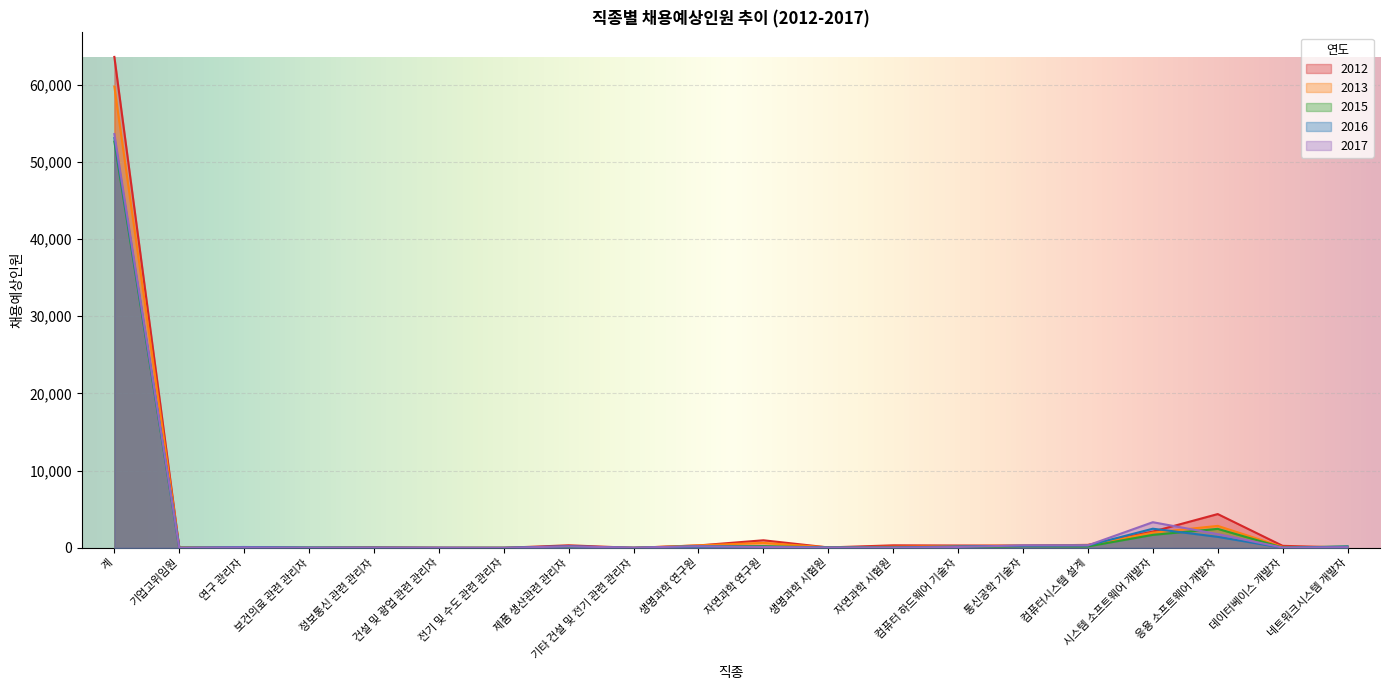

Between 연구 관리자 and 자연과학 시험원, which is larger?

자연과학 시험원